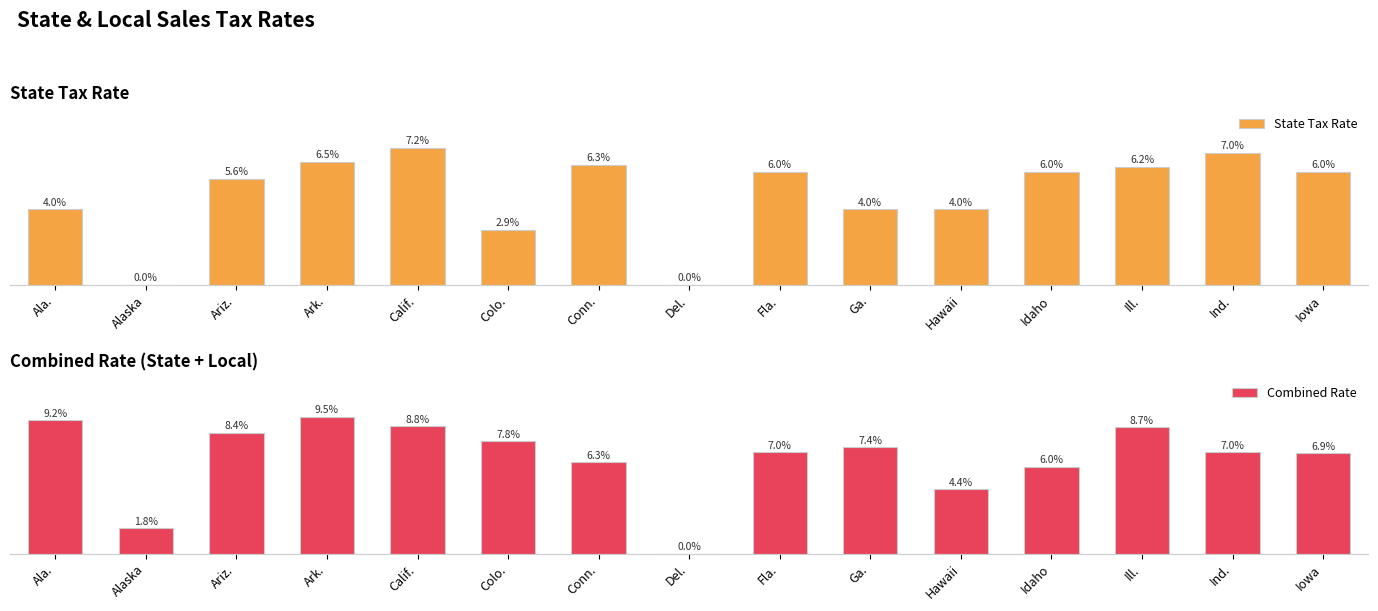

What position from the left is Colo.?

6